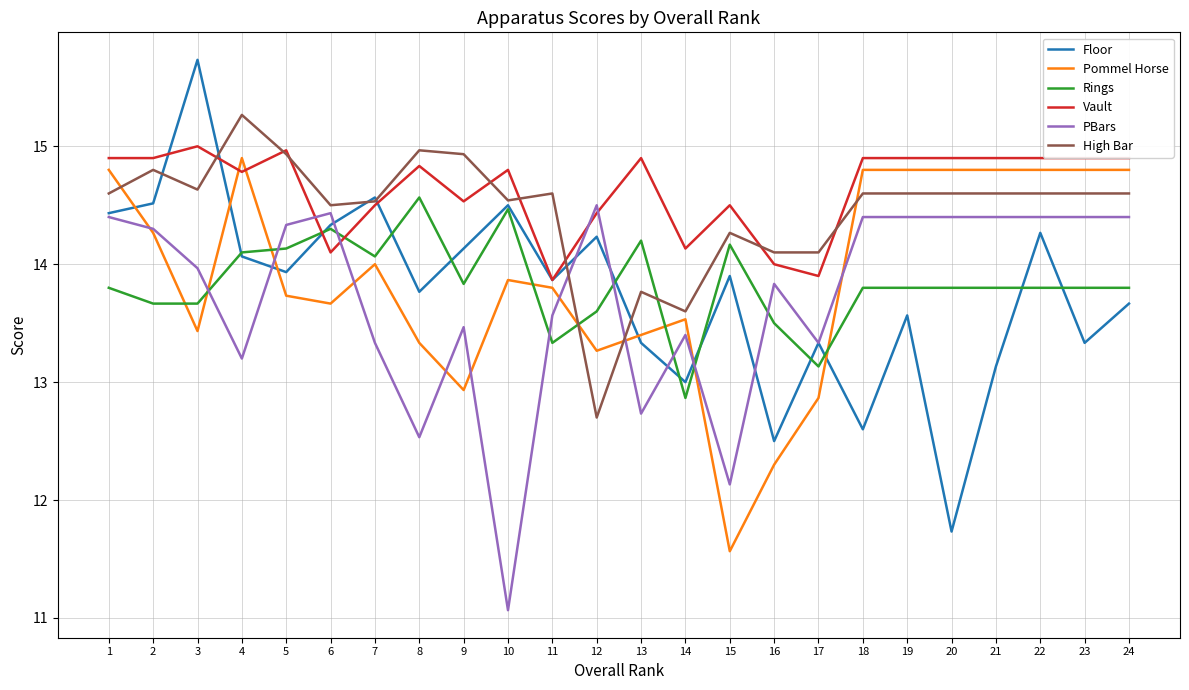

Is the value of Pommel Horse at 13 greater than the value of PBars at 18?

No